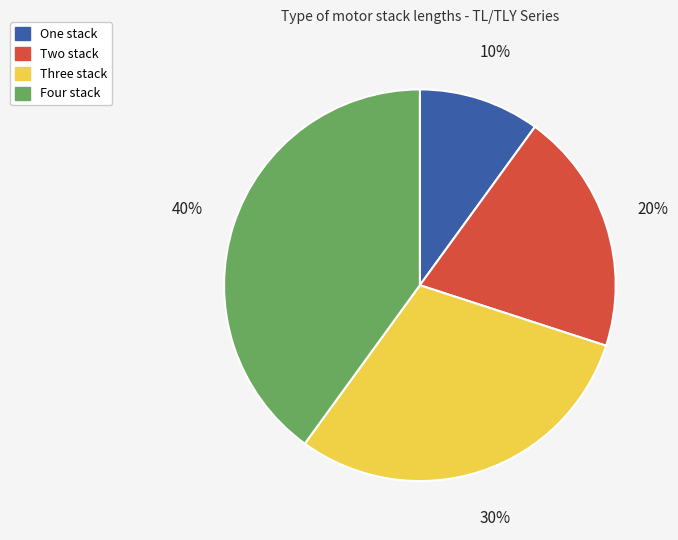

To the nearest percent, what is the combined percentage of Three stack and Two stack?

50%